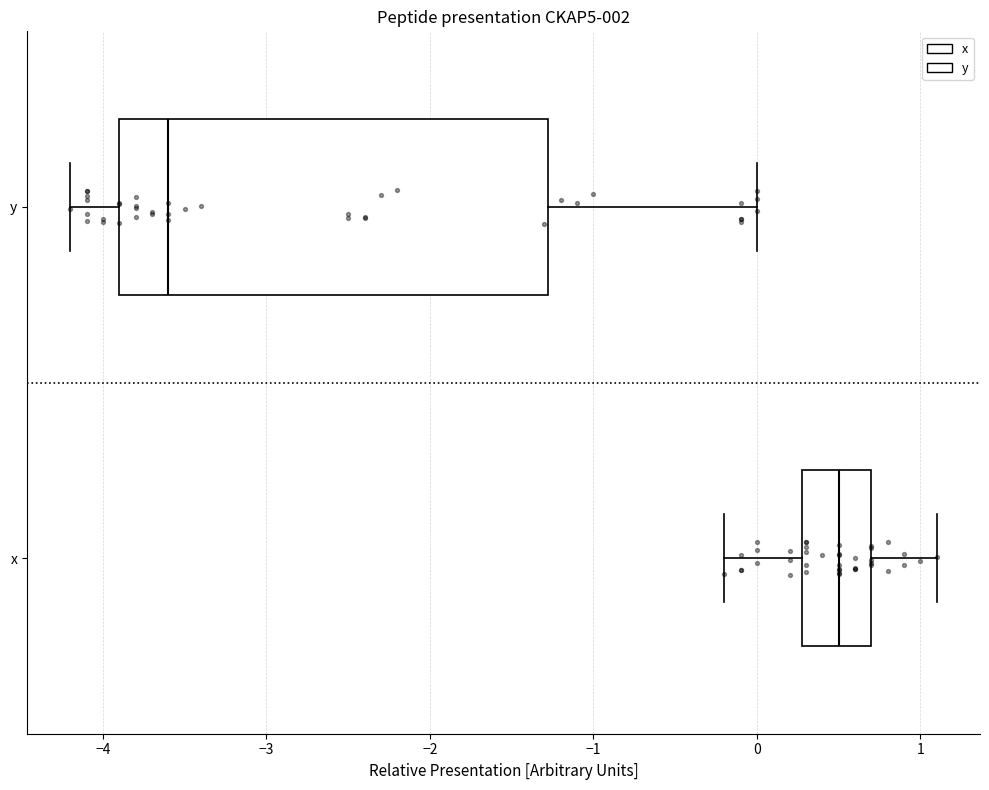

Reading bottom to top, read every box against the x-axis: the position of its median line, the range the box covers, and the ends of its whiskers. The values are not printed on the chart, so give them approximately, as read against the axis.

x: median 0.5, box 0.3 to 0.7, whiskers -0.2 to 1.1
y: median -3.6, box -3.9 to -1.3, whiskers -4.2 to 0.0